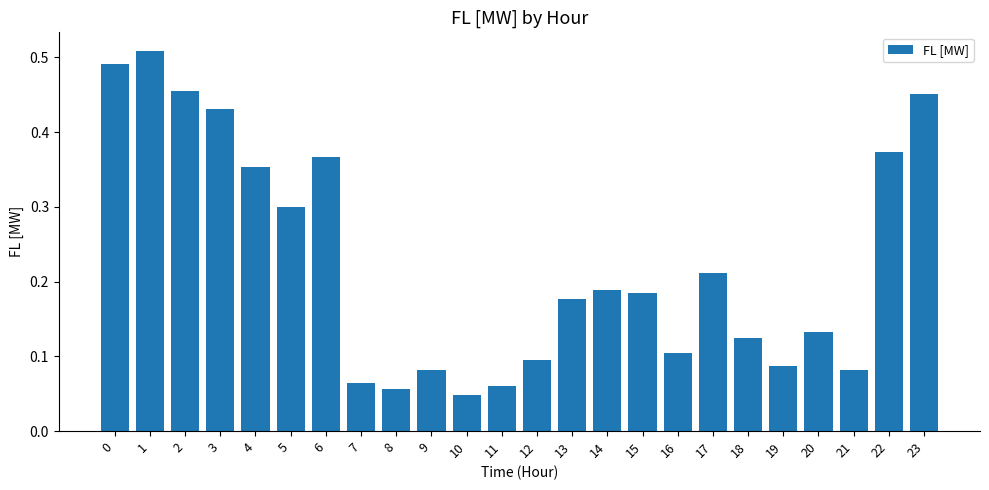

The value at 1 is 0.2. True or false?

False